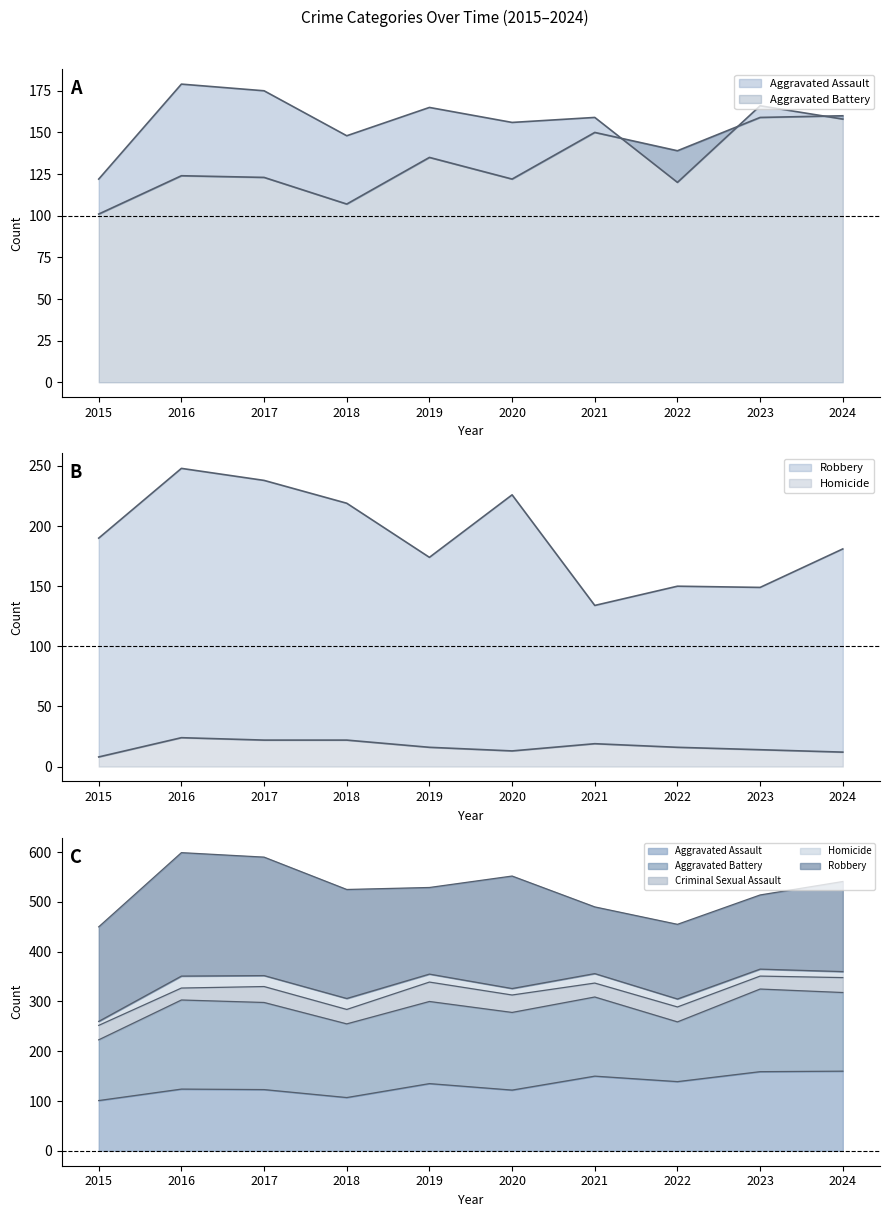

Is the value of Homicide at 2019 greater than the value of Robbery at 2017?

No